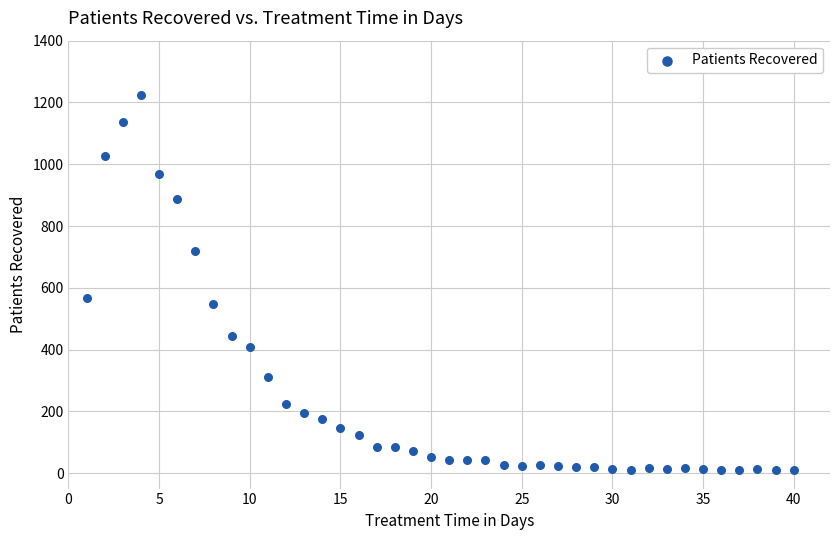

What is the range of Y values (max minus min)?

1215